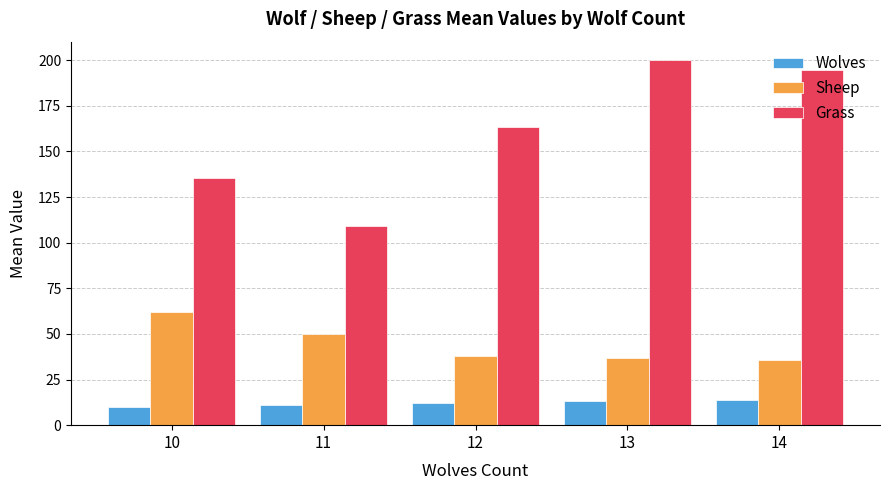

What is the sum of all Sheep values?

221.9